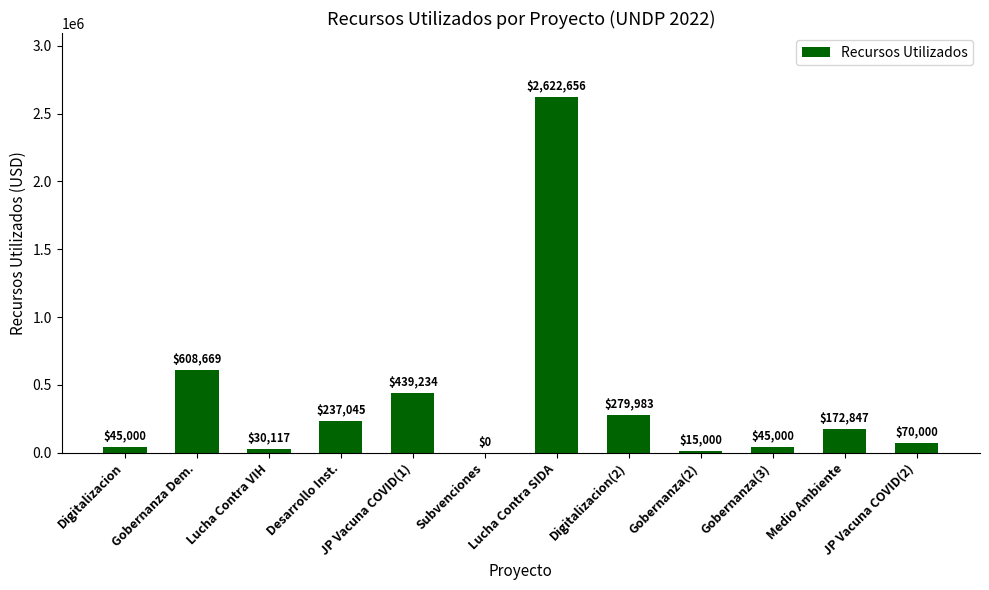

What is the maximum value shown in the chart?

2622656.0